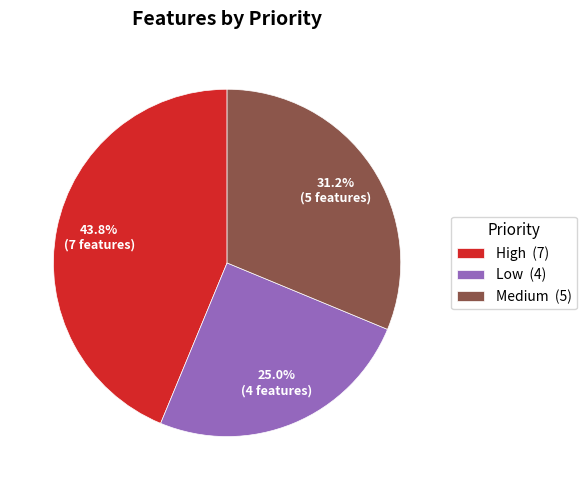

How many segments does this pie chart have?

3